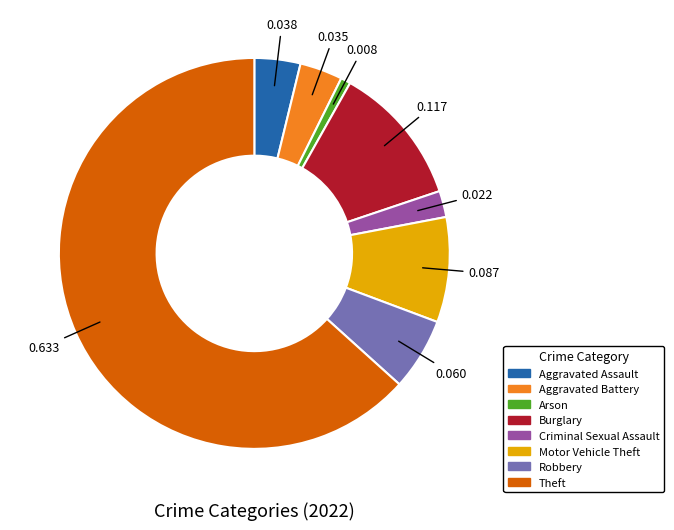

What is the smallest slice in the pie chart?

Arson